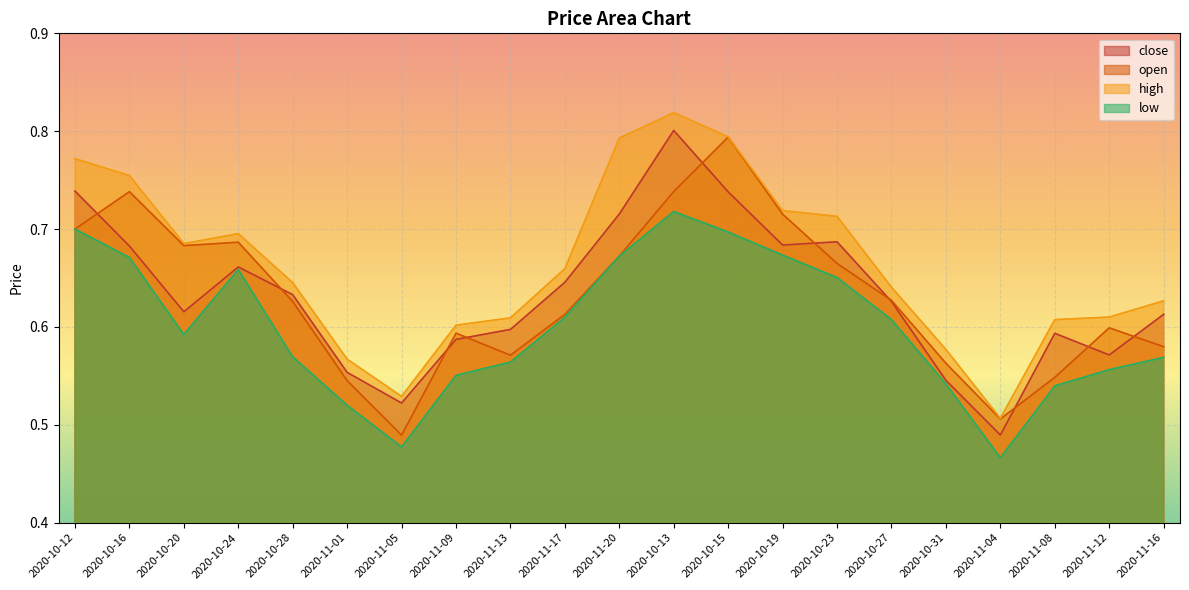

What is the sum of the close values at 2020-11-16 and 2020-11-01?

1.2